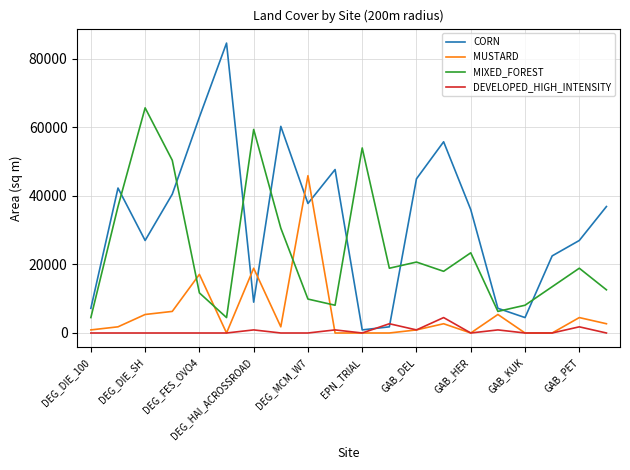

Rank the series by their maximum value, from highest to lowest.

CORN, MIXED_FOREST, MUSTARD, DEVELOPED_HIGH_INTENSITY